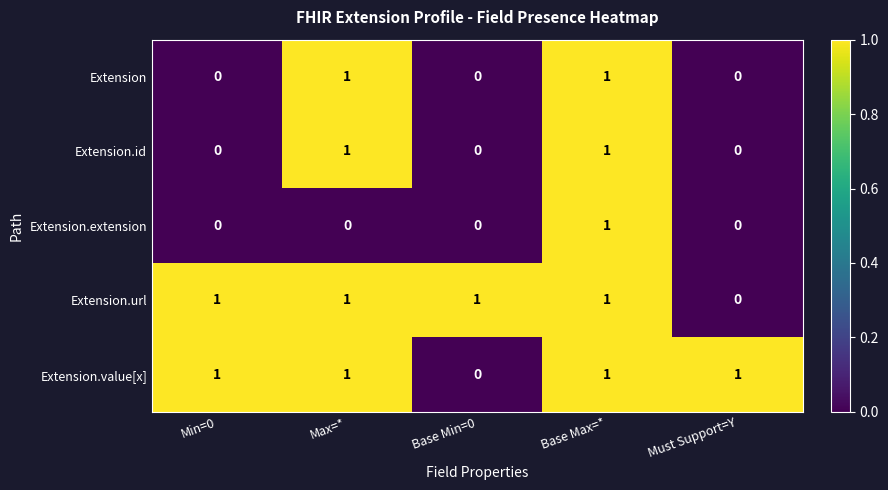

What is the maximum value shown in the chart?

1